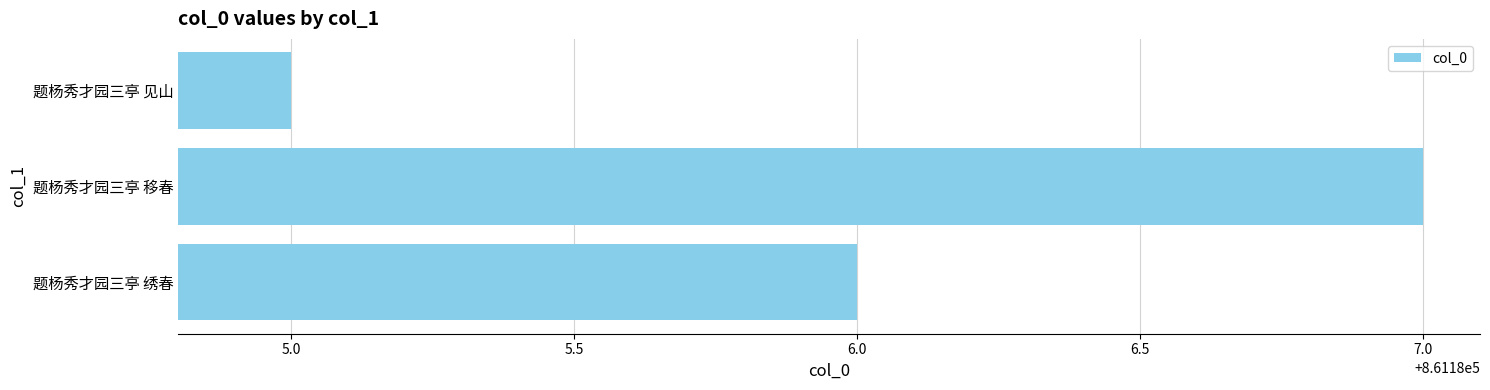

List the labels in order of value, largest first.

题杨秀才园三亭 移春, 题杨秀才园三亭 绣春, 题杨秀才园三亭 见山